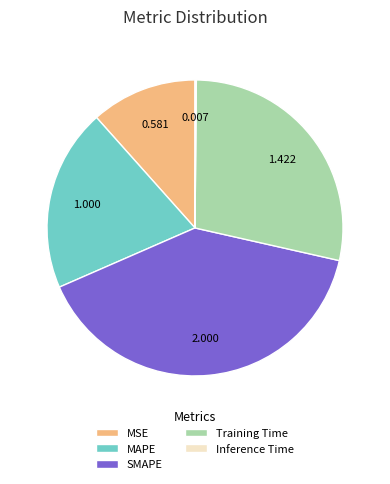

Which category has the biggest portion of the pie?

SMAPE